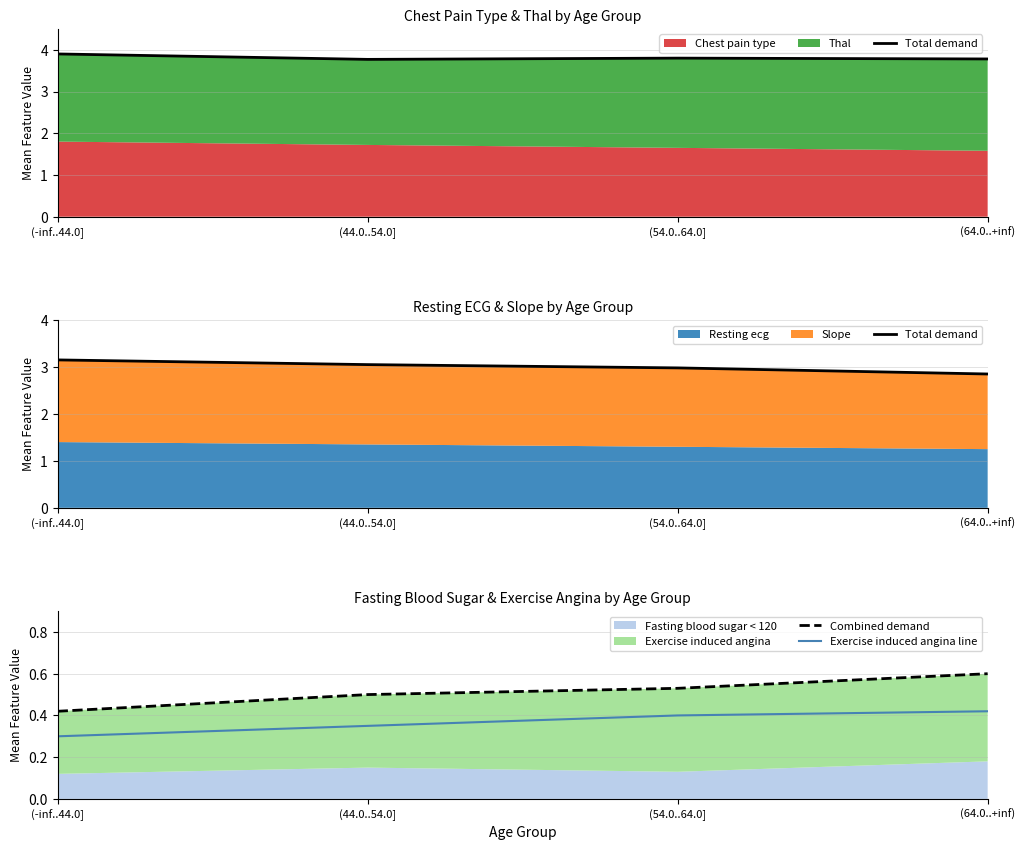

True or false: Exercise induced angina line has a value of 0.7 at (64.0..+inf).

False